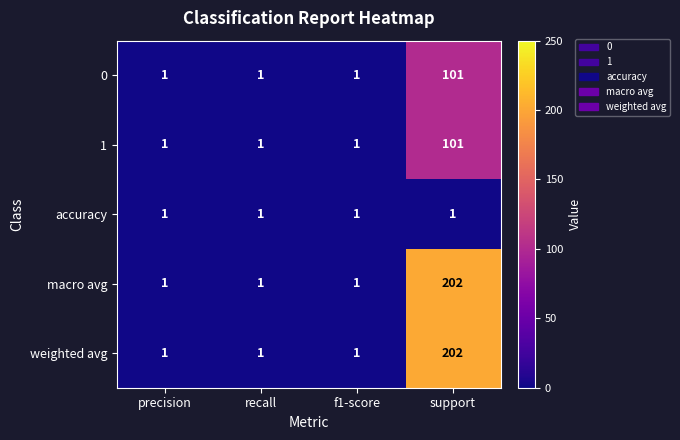

The value of accuracy at support is 0. True or false?

False